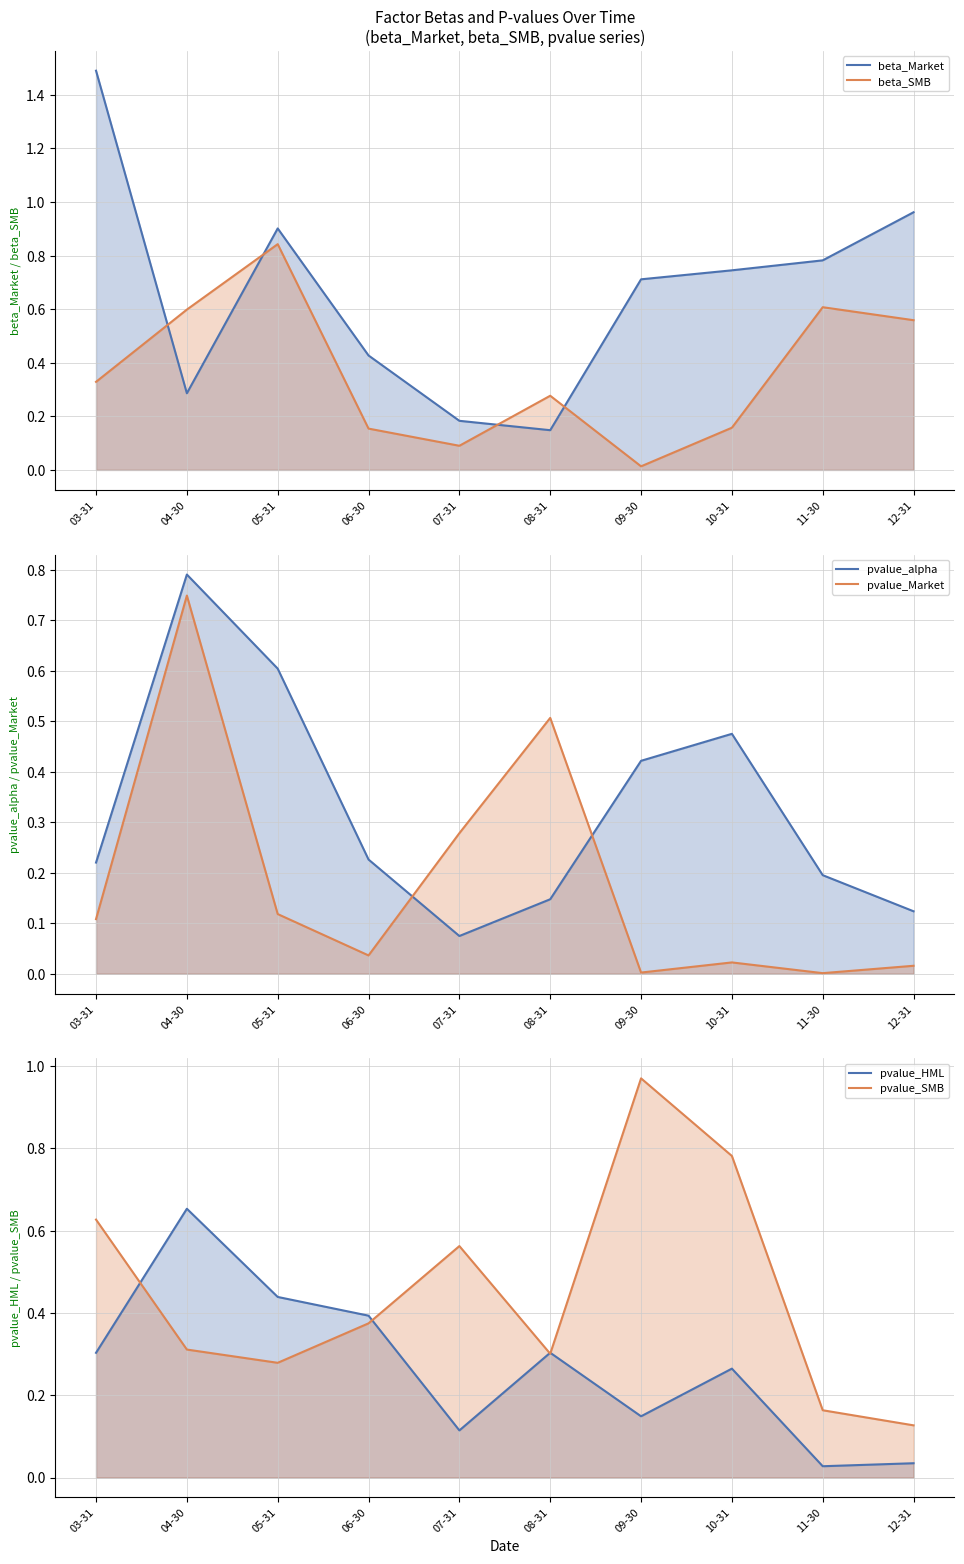

What is the label of the 2nd point from the right?

11-30